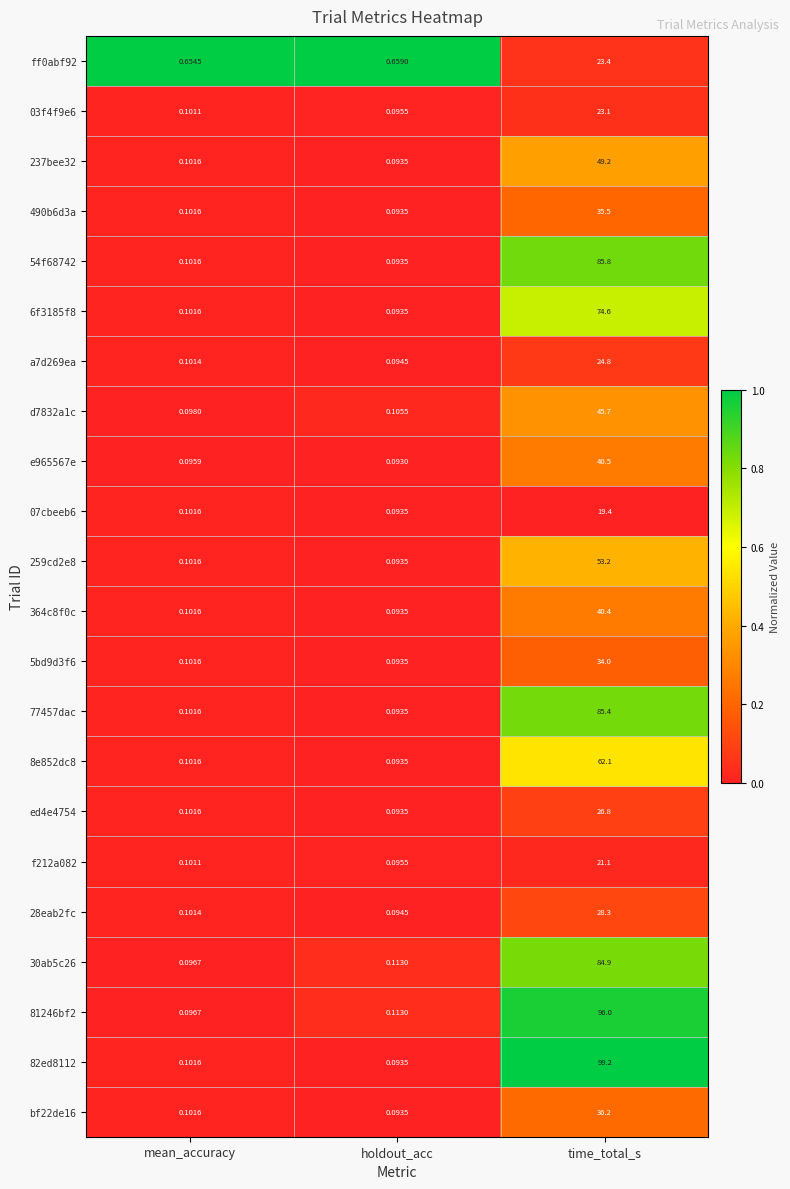

At which category is the sum across all series the highest?

time_total_s